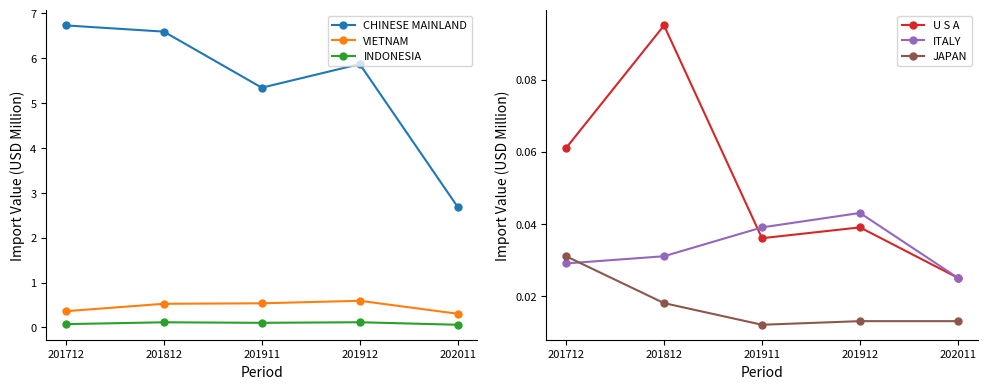

Where do ITALY and U S A first cross each other?

201812 and 201911